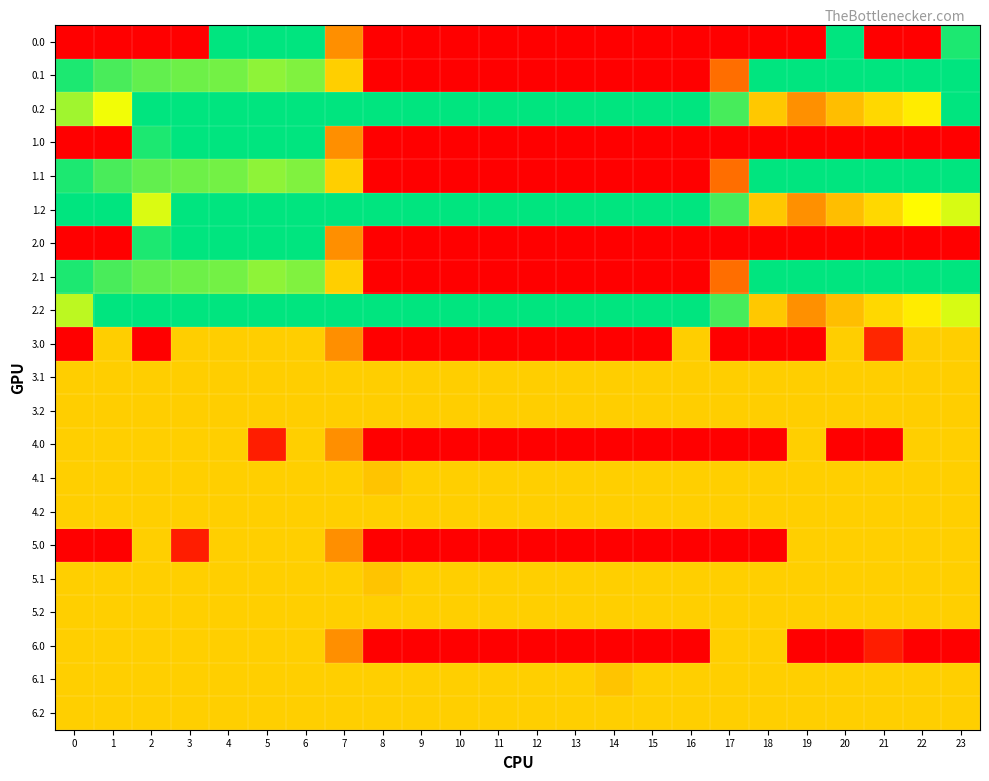

How many data points does each series have?

24